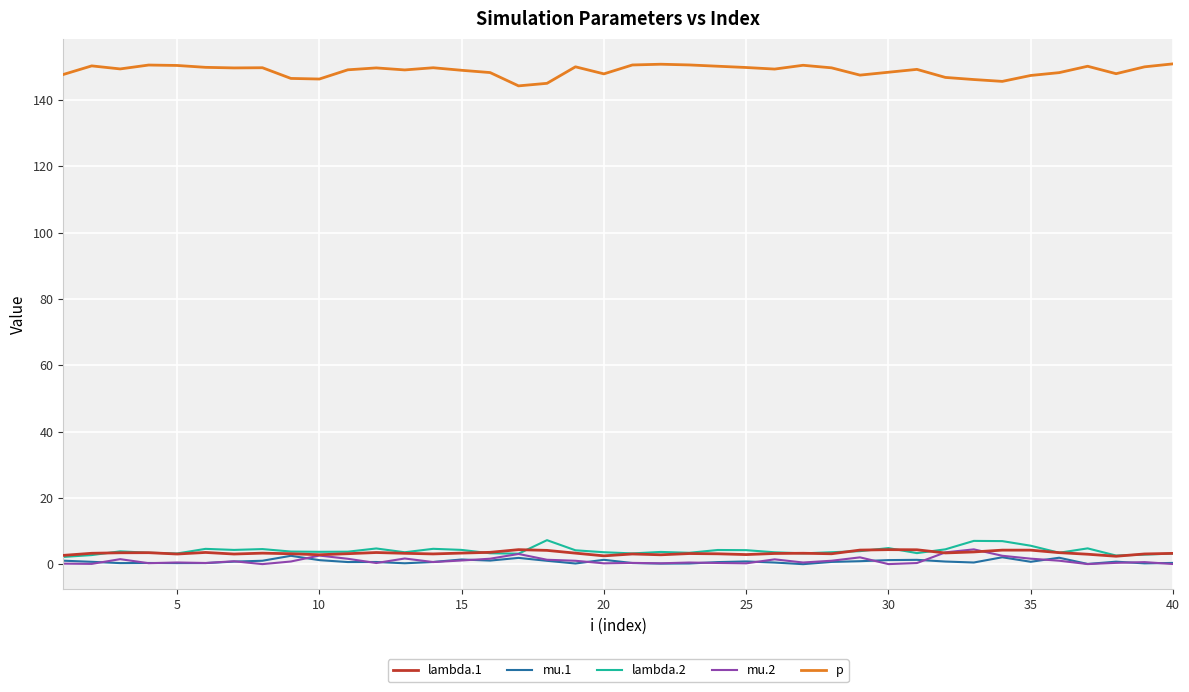

What is the maximum value shown in the chart?

150.9